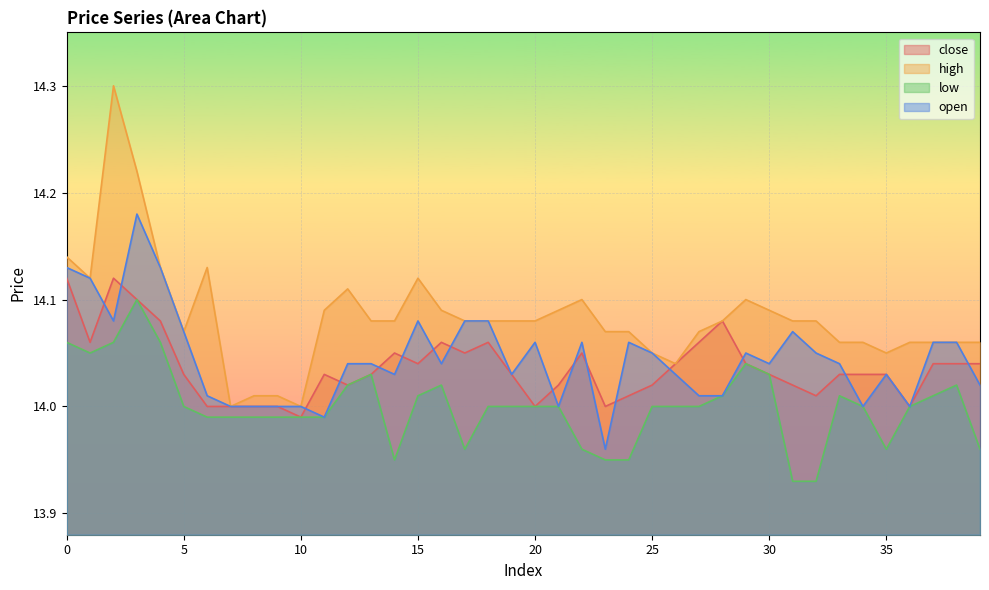

True or false: open has a value of 19.9 at 39.

False